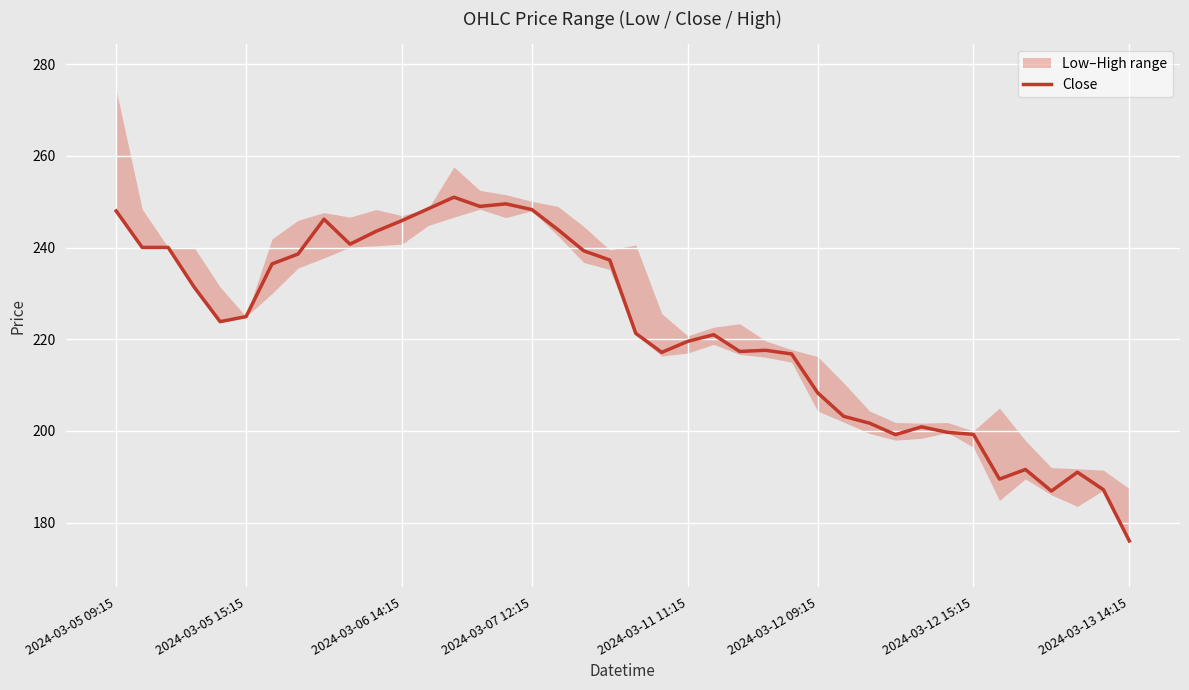

What is the value of the 20th point from the left?

237.3